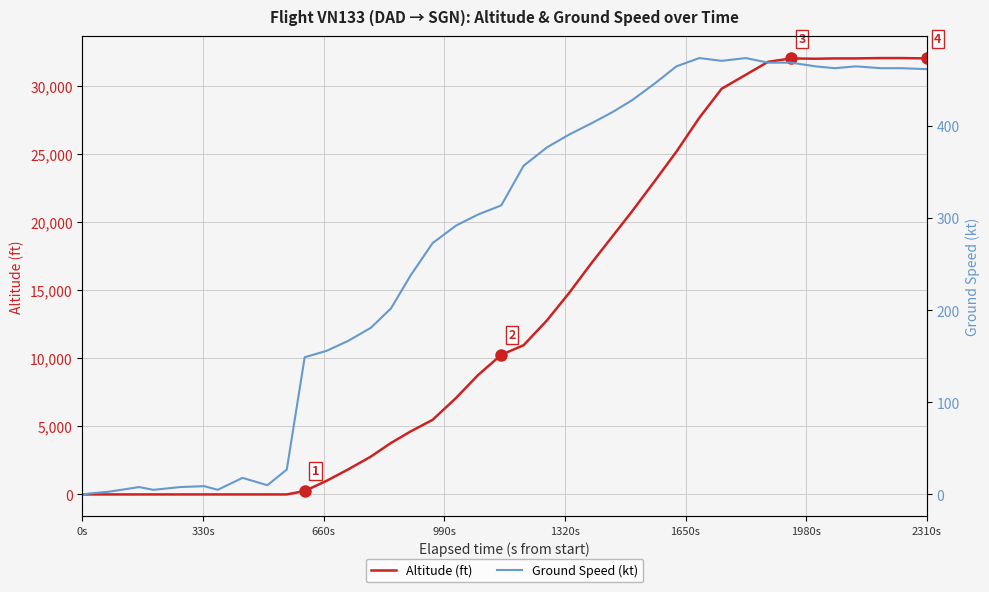

What is the maximum value for Altitude (ft)?

32025